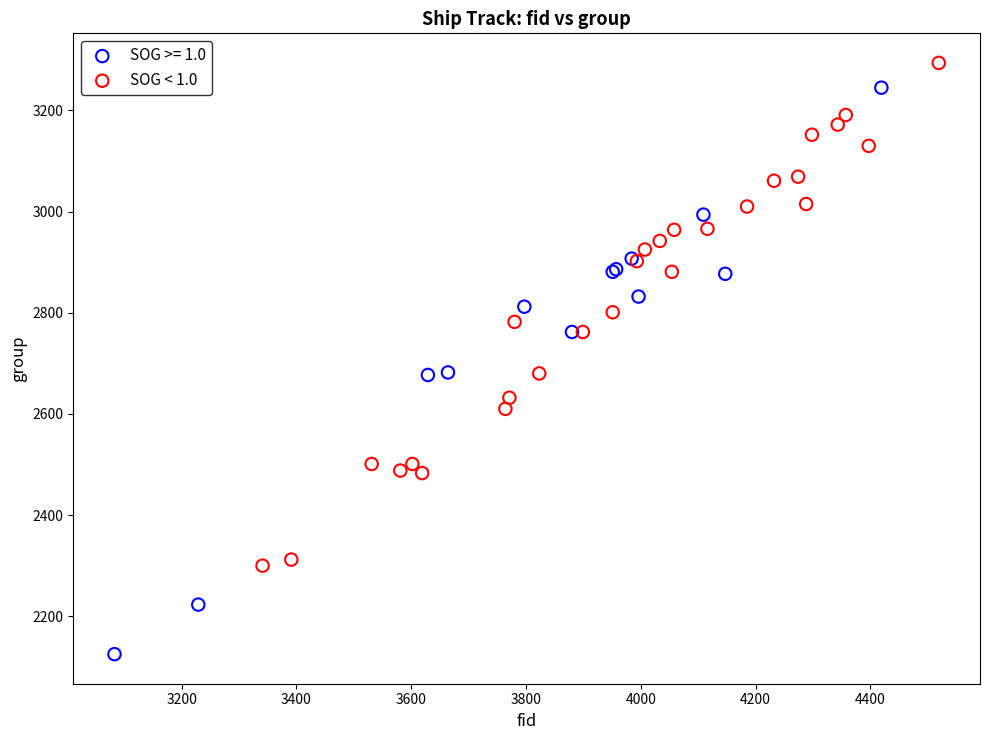

Which series has the widest spread of Y values?

SOG >= 1.0